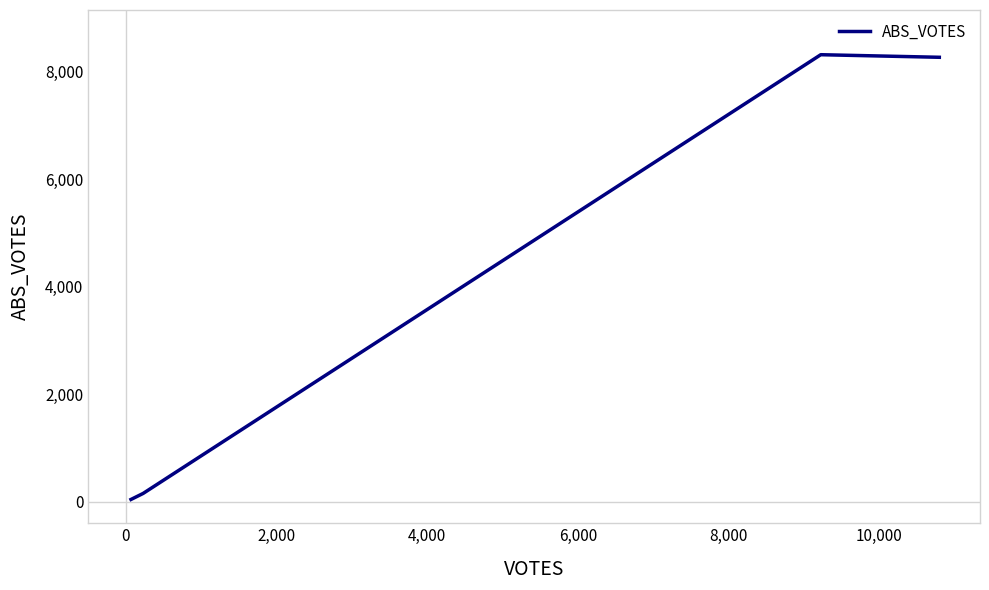

Reading left to right, list all the values displayed in this chart.

43	155	8321	8273